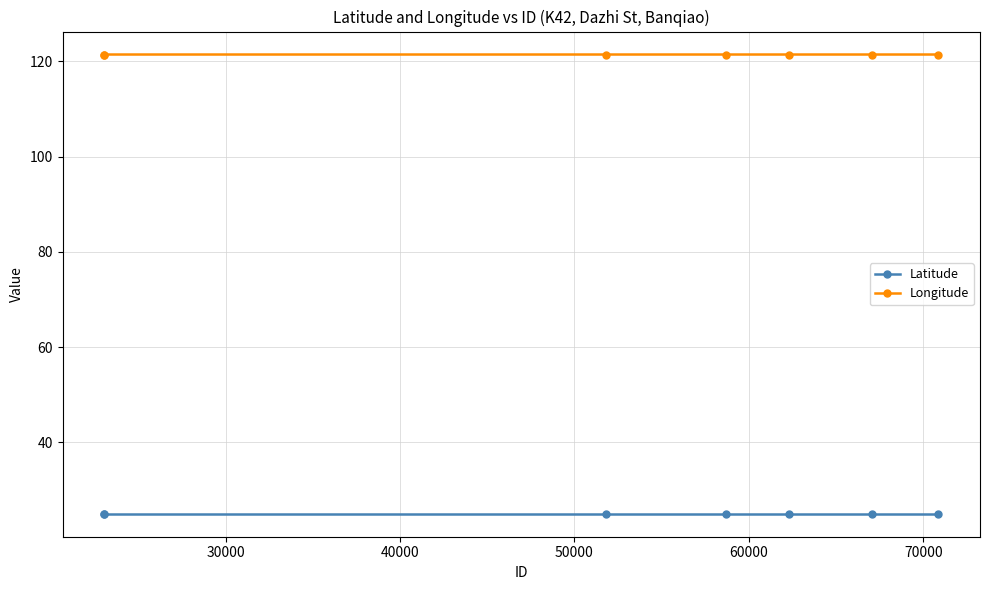

What is the average value of the Latitude series?

25.0